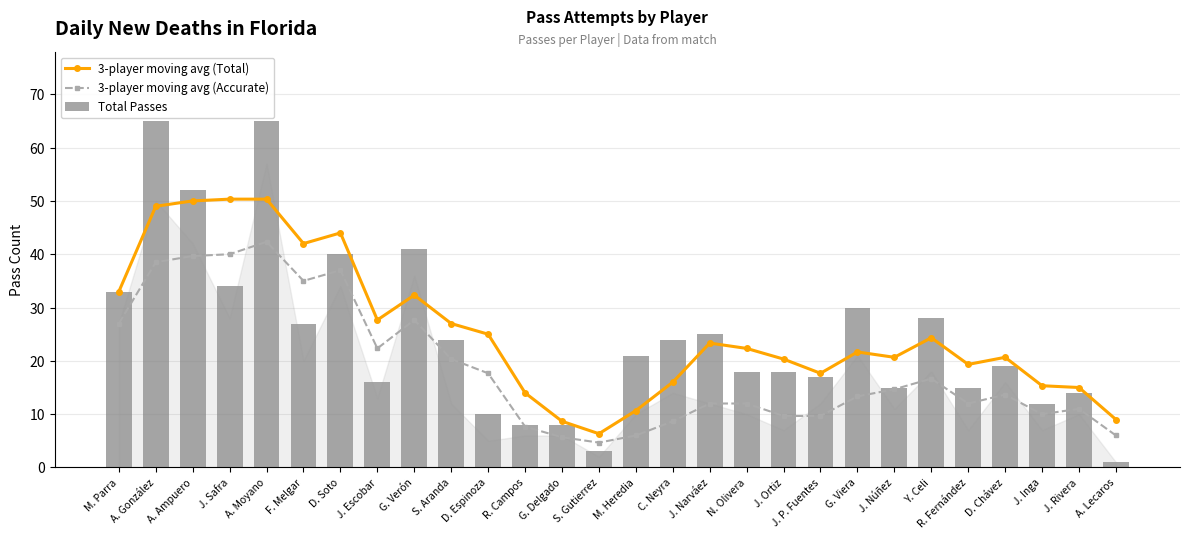

What are all the series names shown in the legend?

3-player moving avg (Total), 3-player moving avg (Accurate), Total Passes